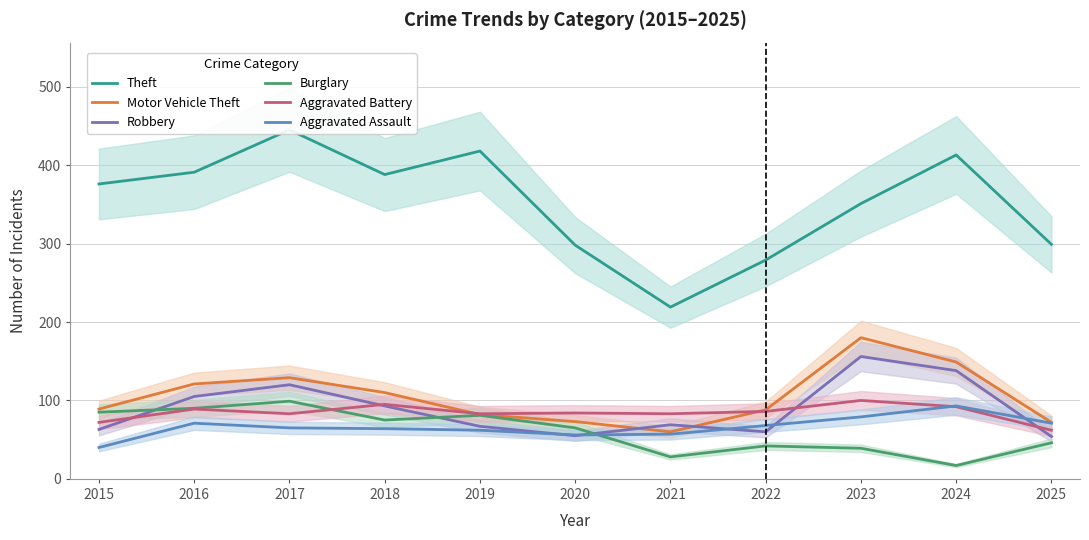

Is the value of Motor Vehicle Theft at 2017 greater than the value of Burglary at 2023?

Yes